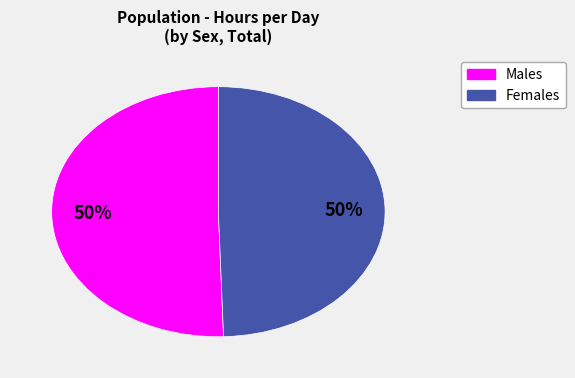

Count the number of slices in the pie.

2